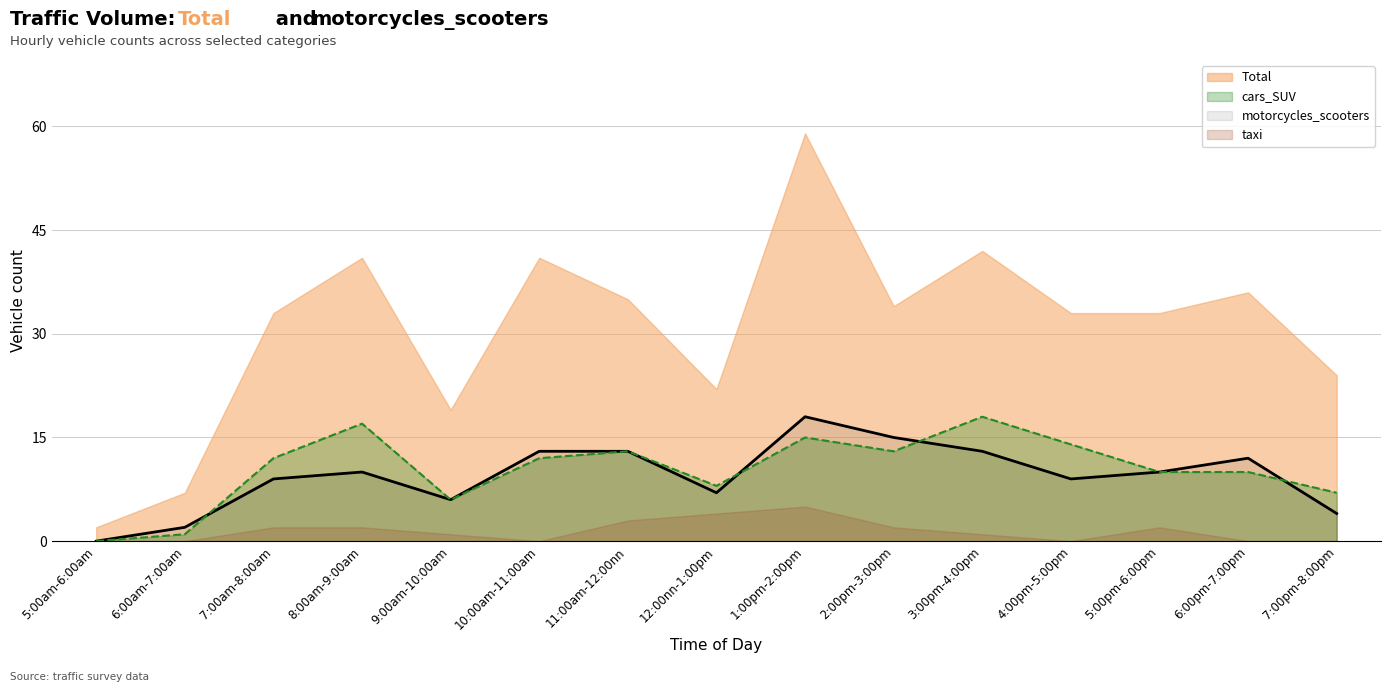

What is the highest value of the Total series?

59